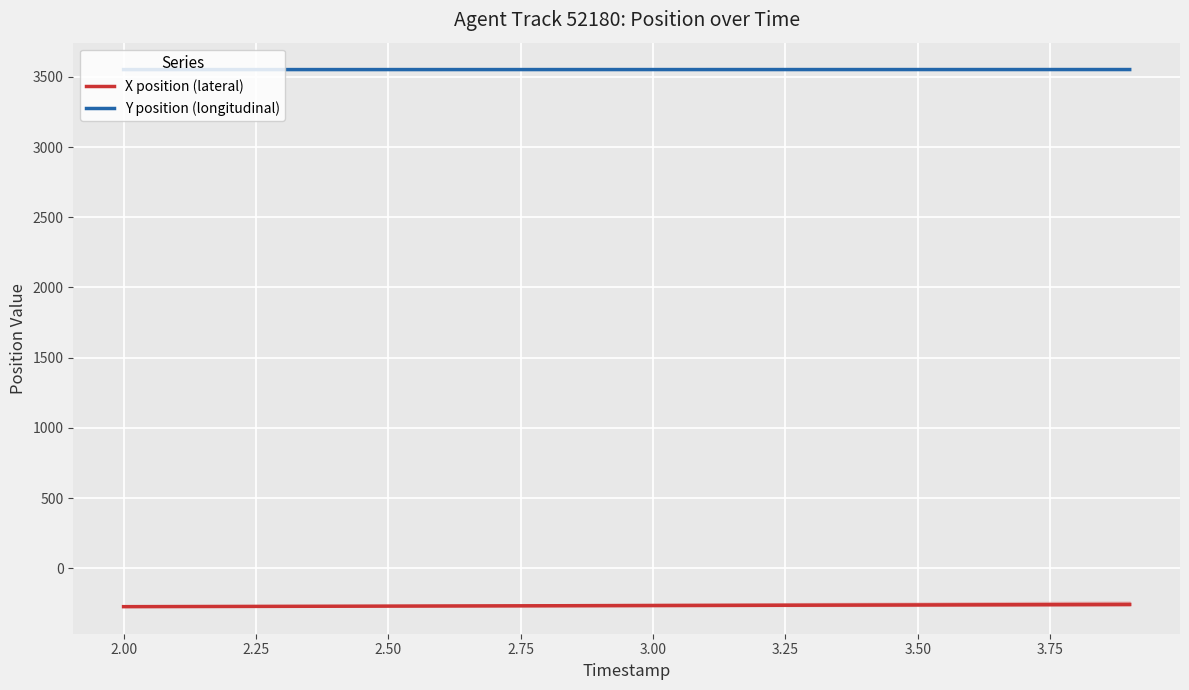

True or false: Y position (longitudinal) and X position (lateral) cross at least once.

False